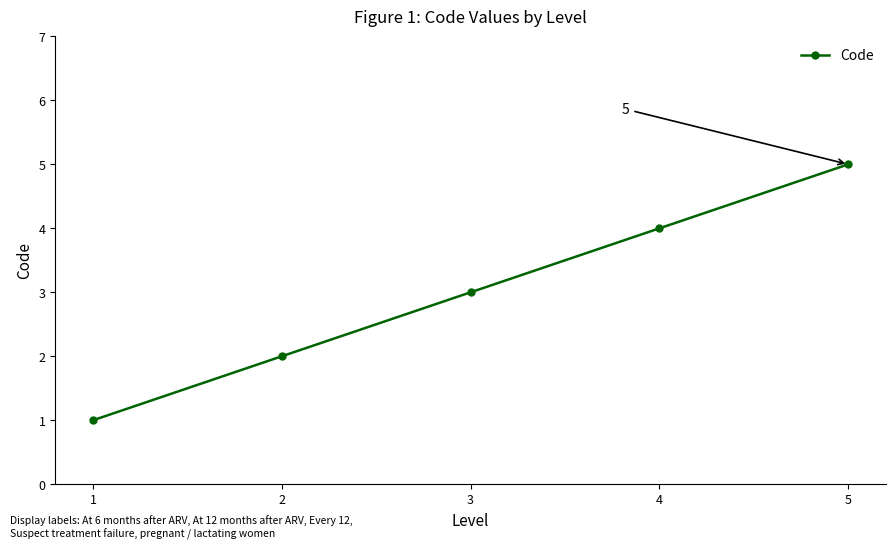

How many distinct data groups are displayed?

1